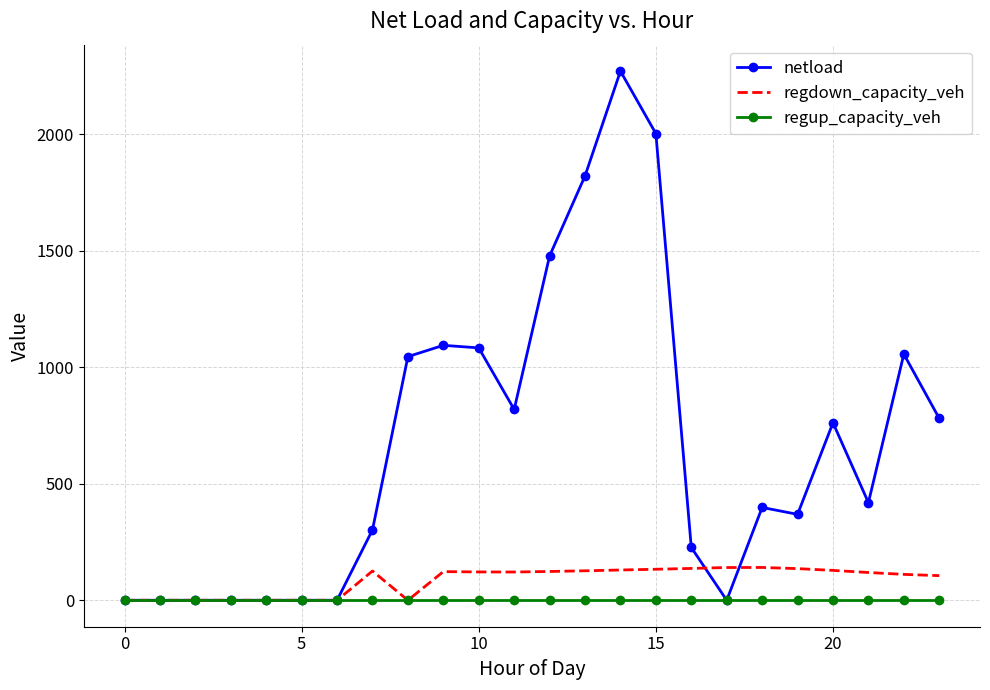

Which series has the largest total across all categories?

netload